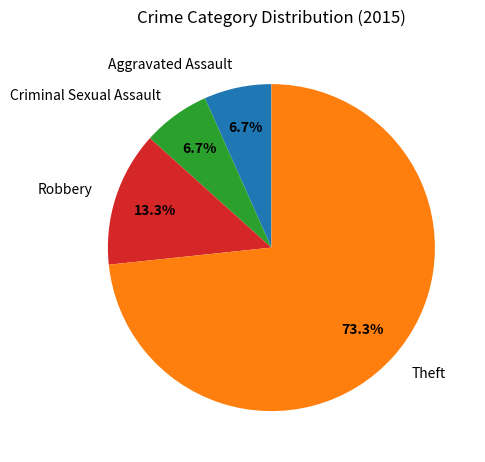

To the nearest percent, what is the combined percentage of Aggravated Assault and Robbery?

20%